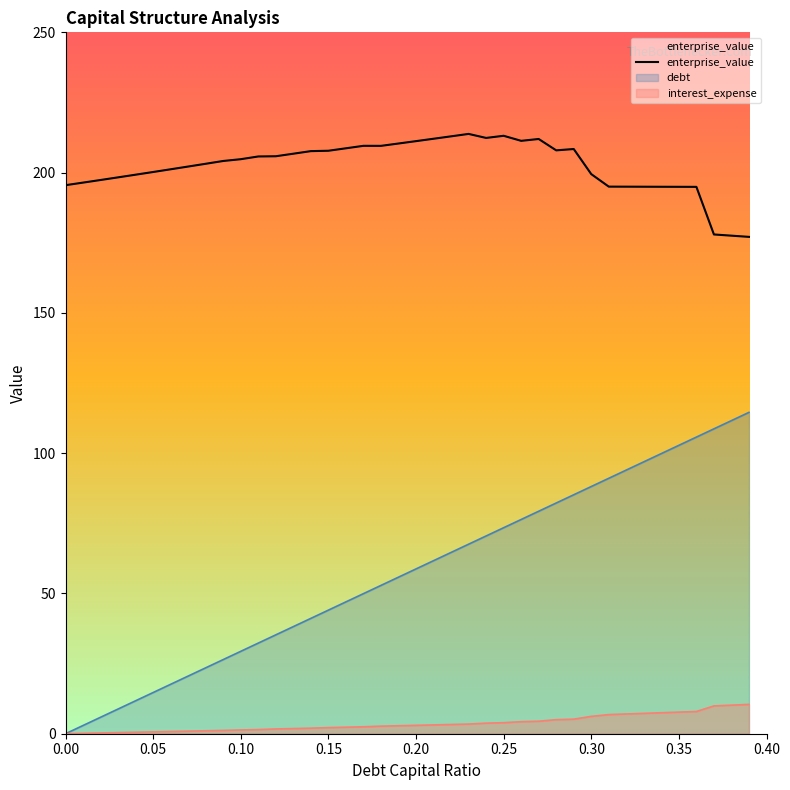

Which series has the largest range (max minus min)?

debt